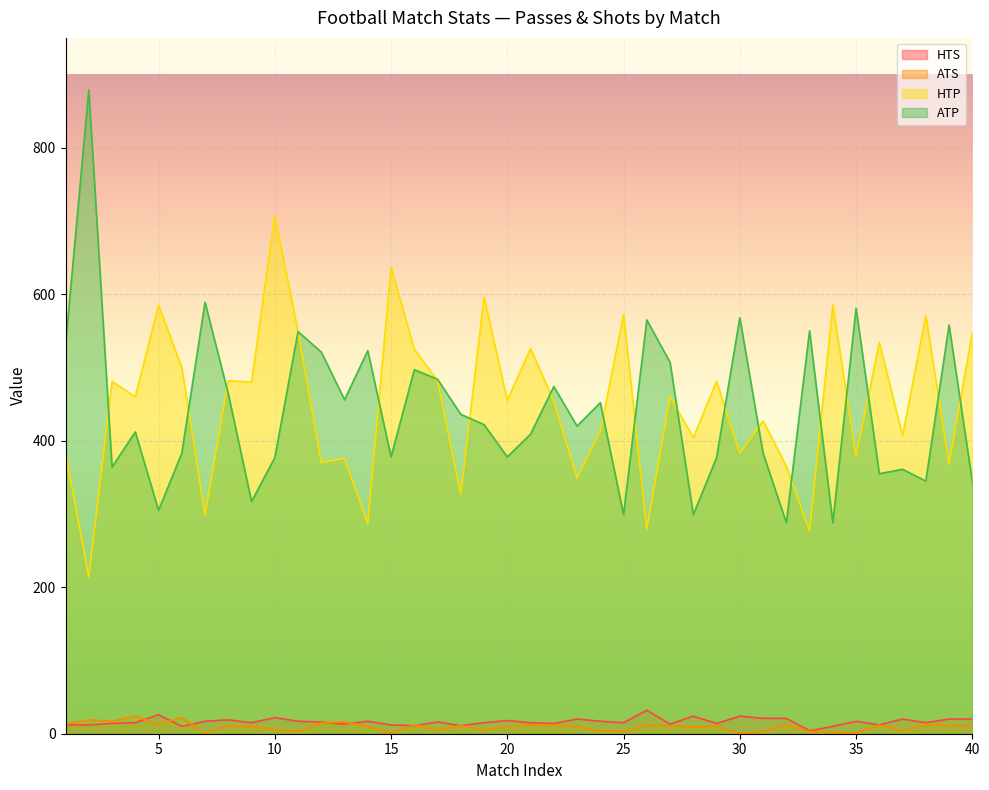

List the labels in order of HTP value, smallest first.

2, 33, 26, 14, 7, 18, 23, 32, 39, 12, 13, 35, 30, 1, 28, 37, 24, 31, 22, 20, 4, 27, 9, 3, 29, 8, 17, 6, 16, 21, 36, 40, 11, 38, 25, 5, 34, 19, 15, 10